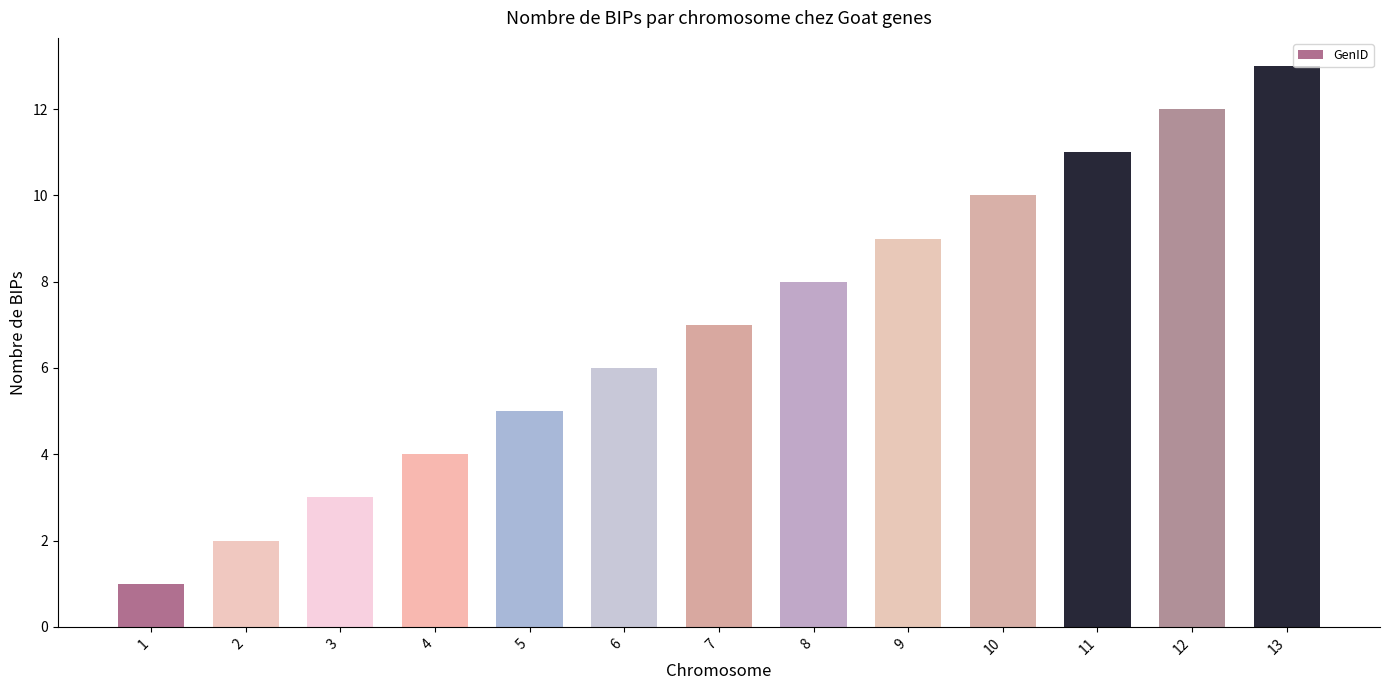

Are the bars grouped side by side (vs. stacked)?

No